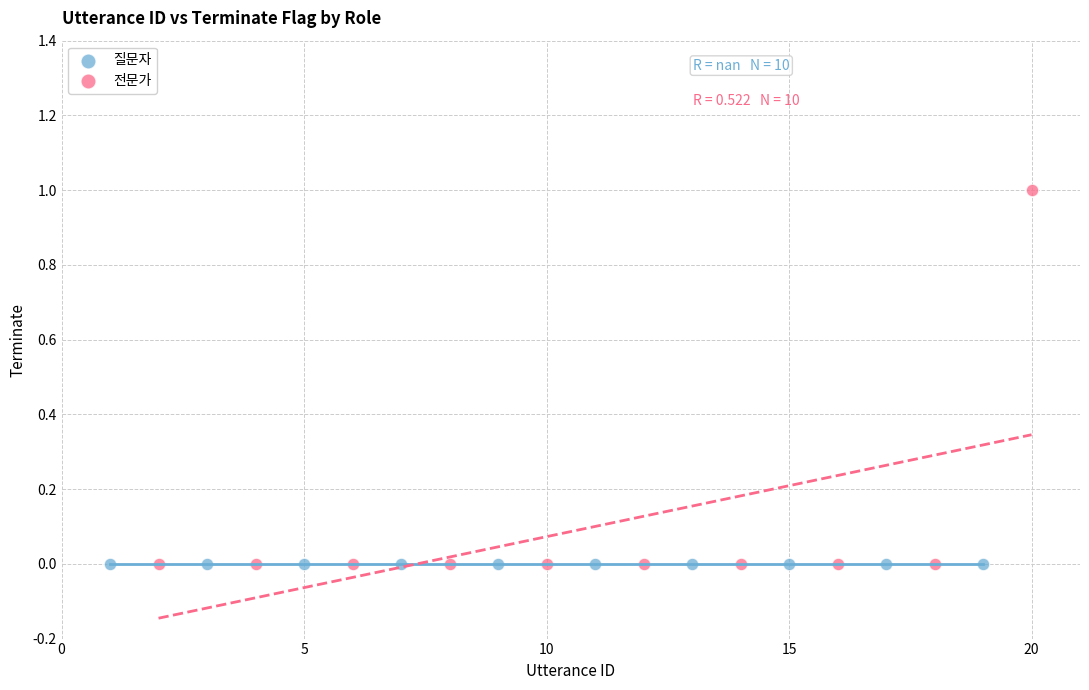

Which series contains the highest Y value?

전문가